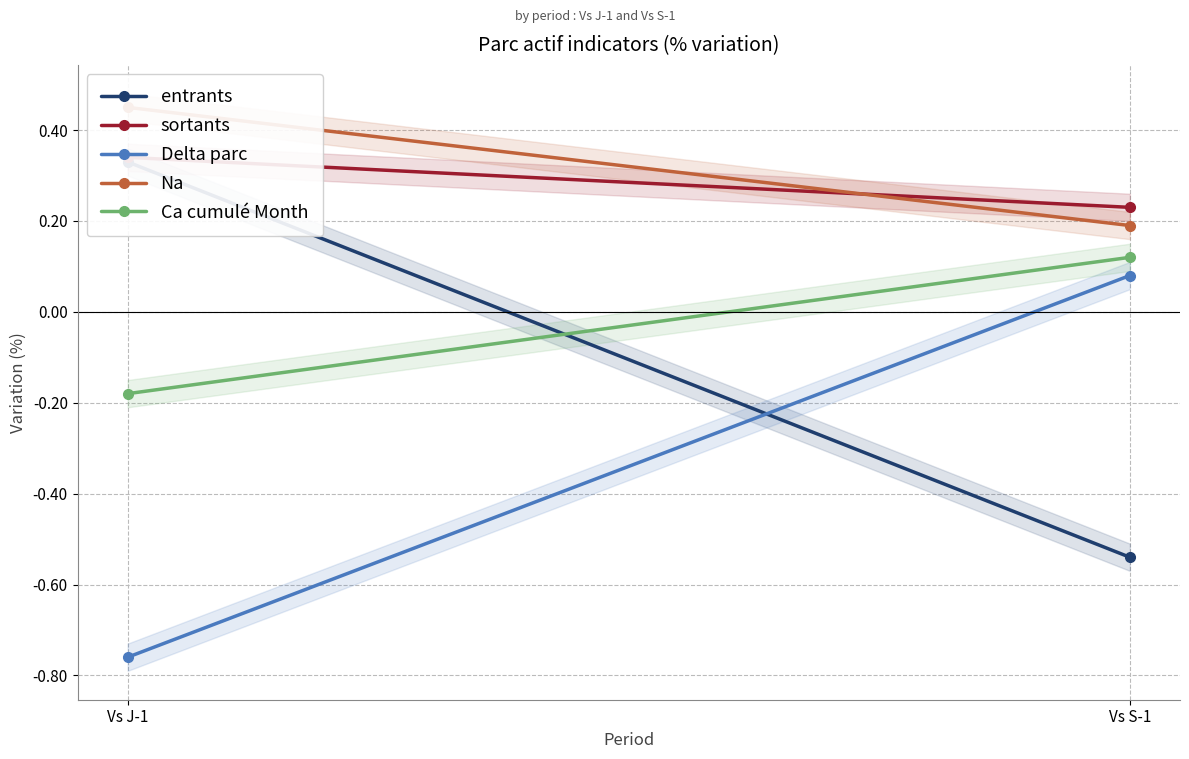

Which series changed the most between Vs J-1 and Vs S-1?

entrants